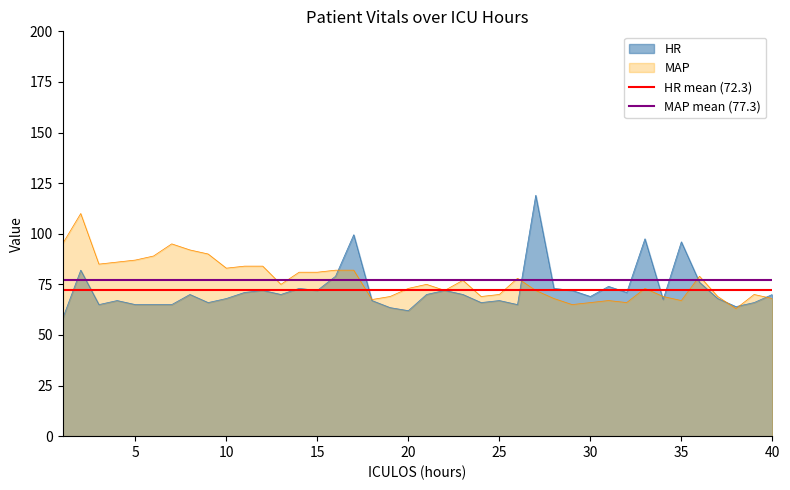

The MAP series shows 44.5 at 25. True or false?

False